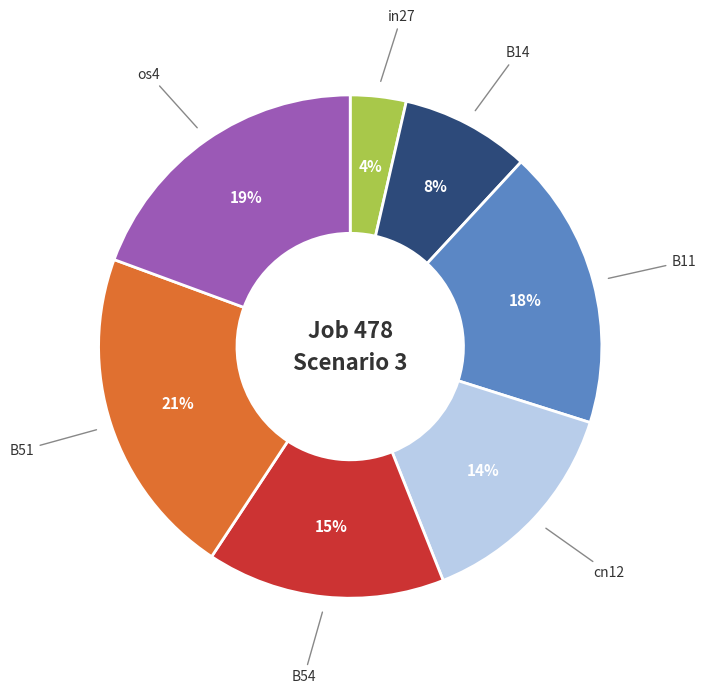

Is there any slice that represents more than half of the pie?

No